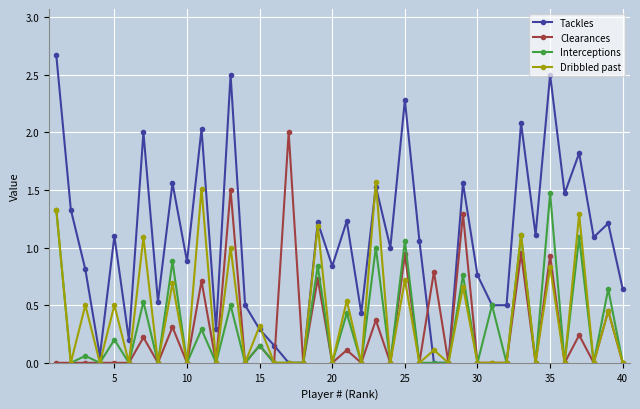

What is the maximum value for Interceptions?

1.5